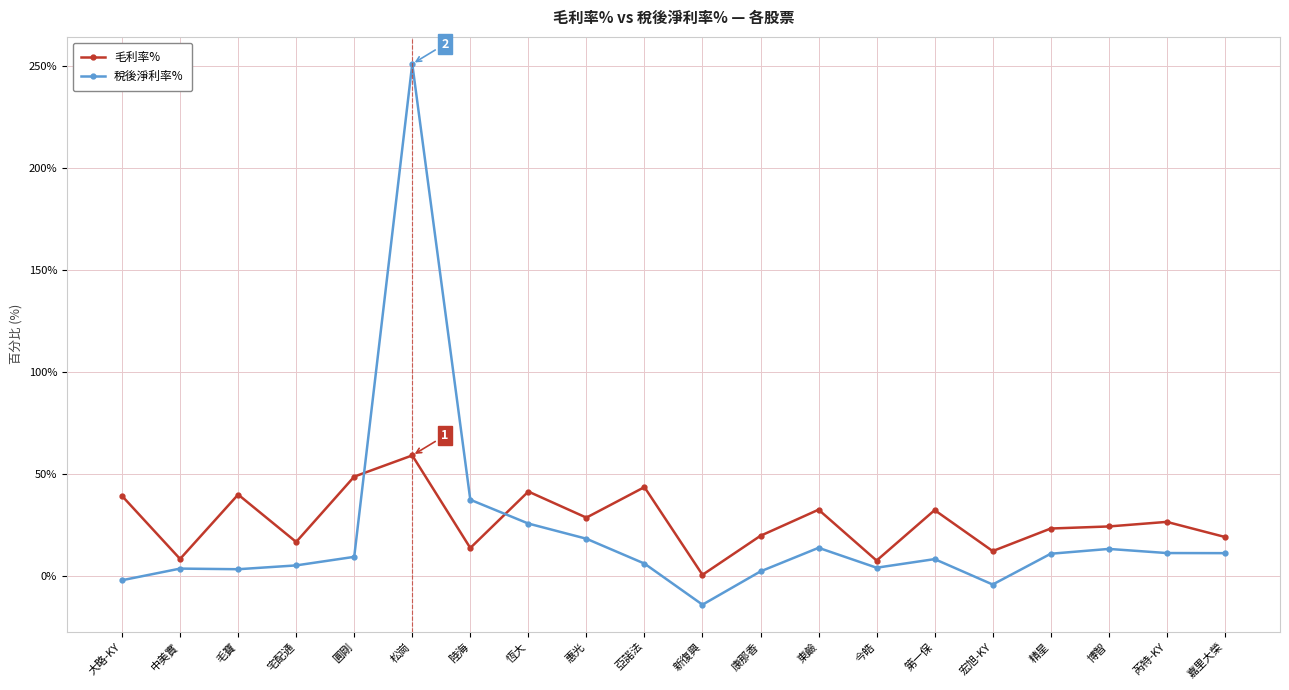

Count the number of categories in the chart.

20